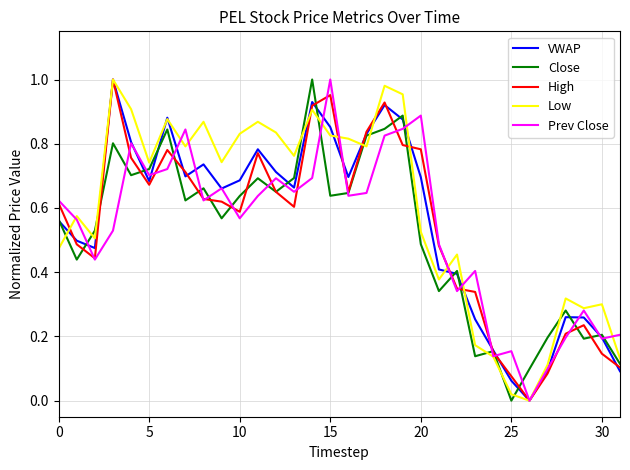

Which series has the largest total across all categories?

Low